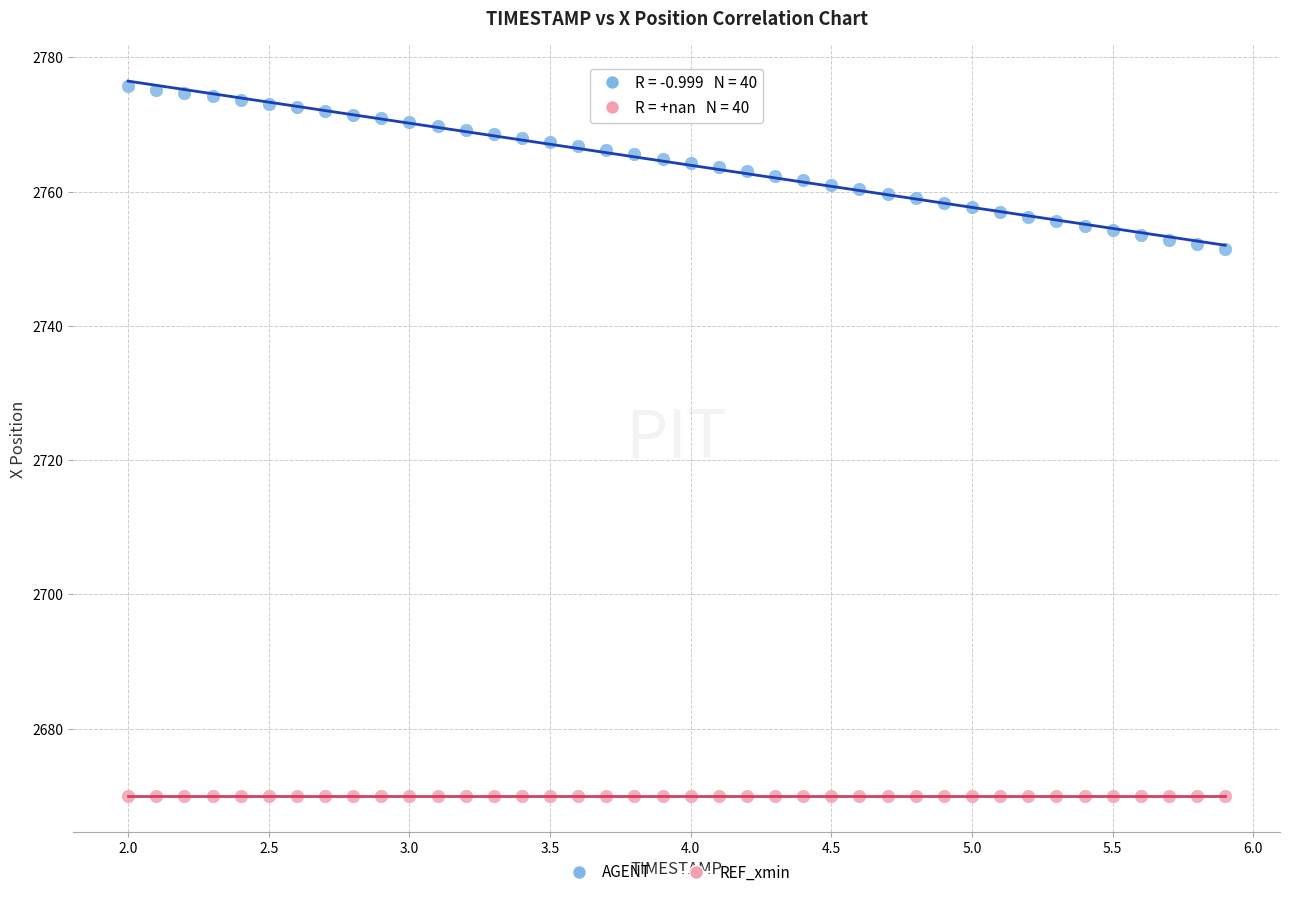

Which series reaches the minimum Y coordinate?

REF_xmin